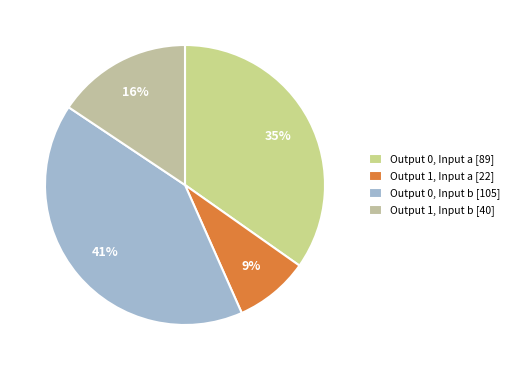

Count the number of slices in the pie.

4